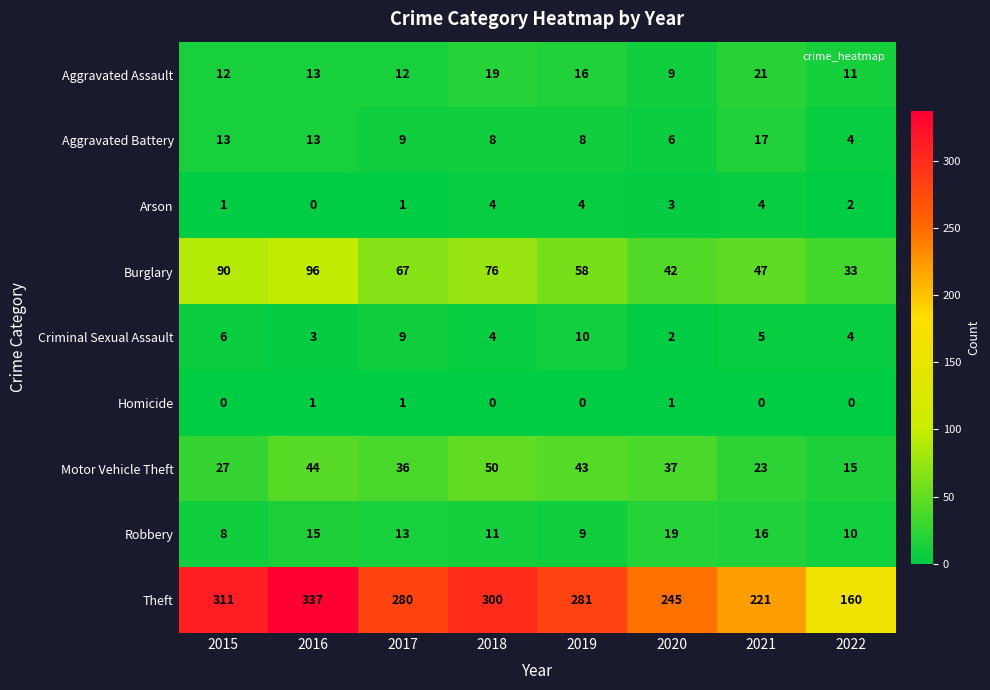

List the series in order of their peak value, highest first.

Theft, Burglary, Motor Vehicle Theft, Aggravated Assault, Robbery, Aggravated Battery, Criminal Sexual Assault, Arson, Homicide